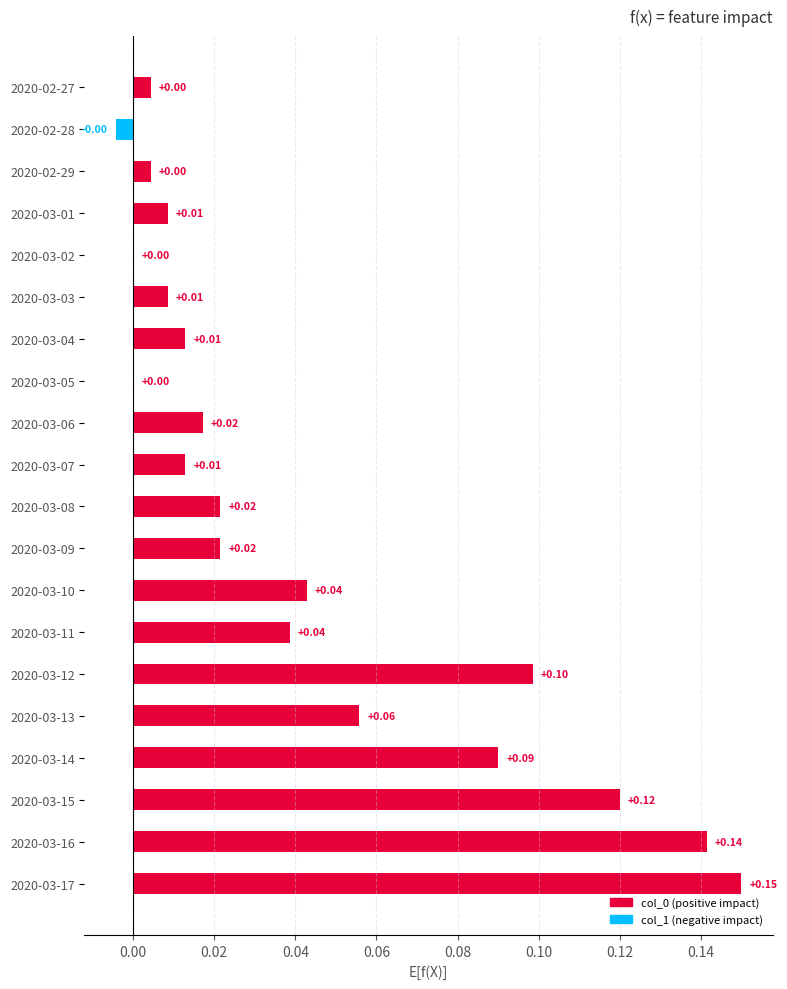

How many series are shown in this chart?

1